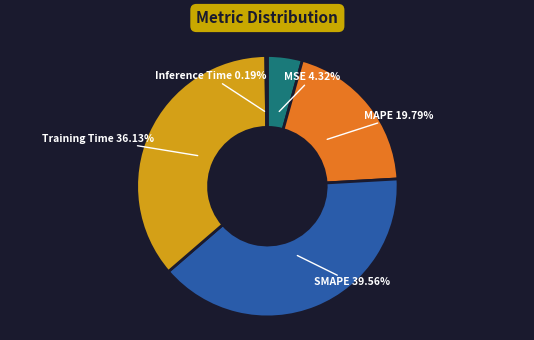

Is it true that SMAPE is 40% of the pie?

True